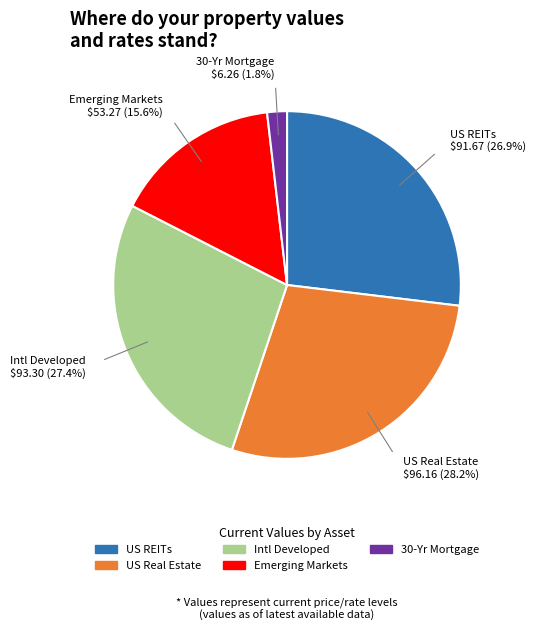

What is the largest slice in the pie chart?

US Real Estate